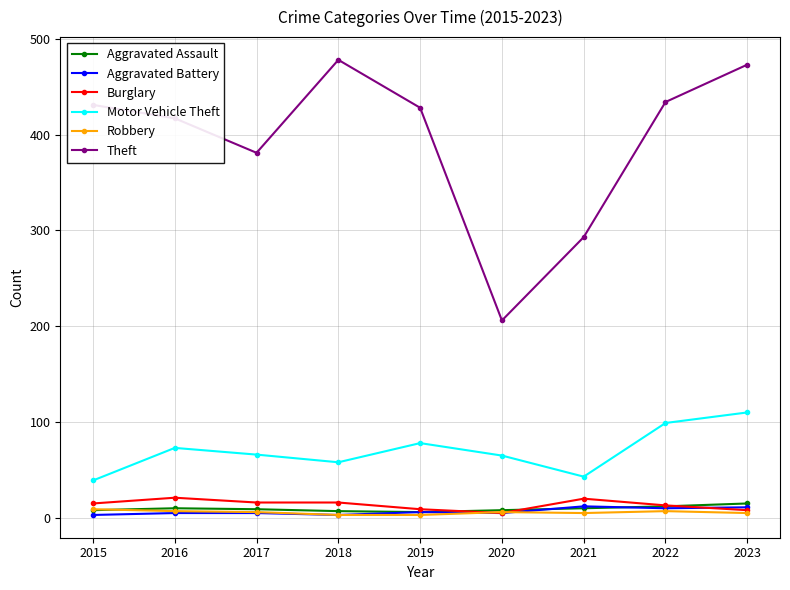

What is the minimum value for Theft?

206